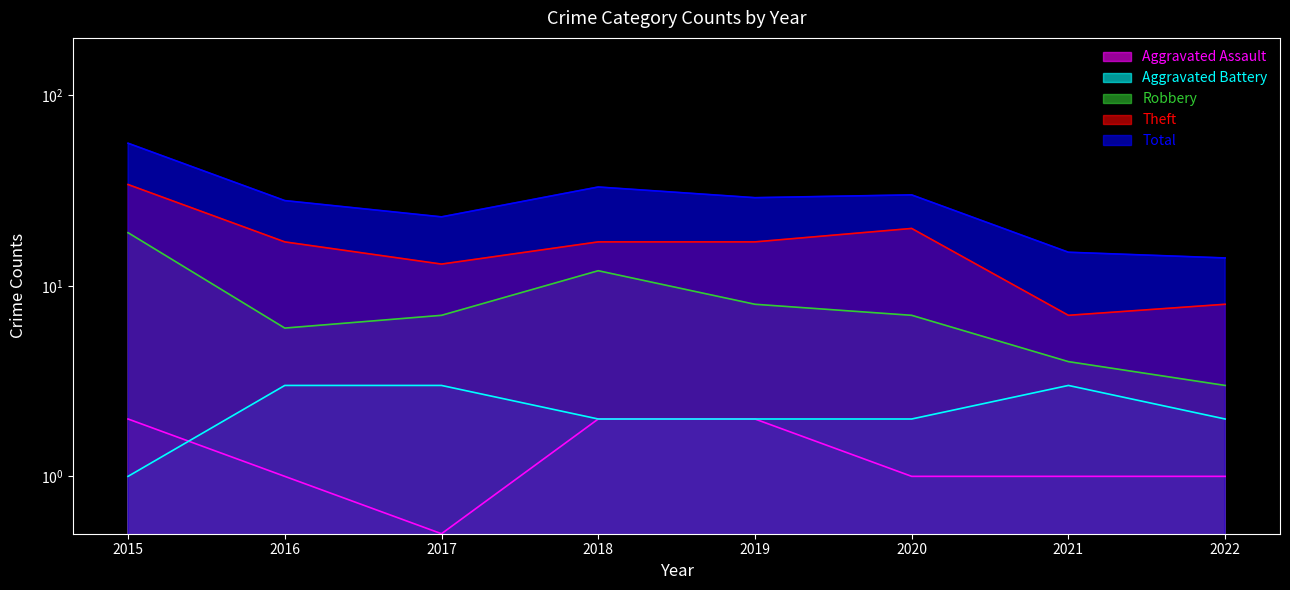

Which has a higher value, 2018 or 2015?

2018